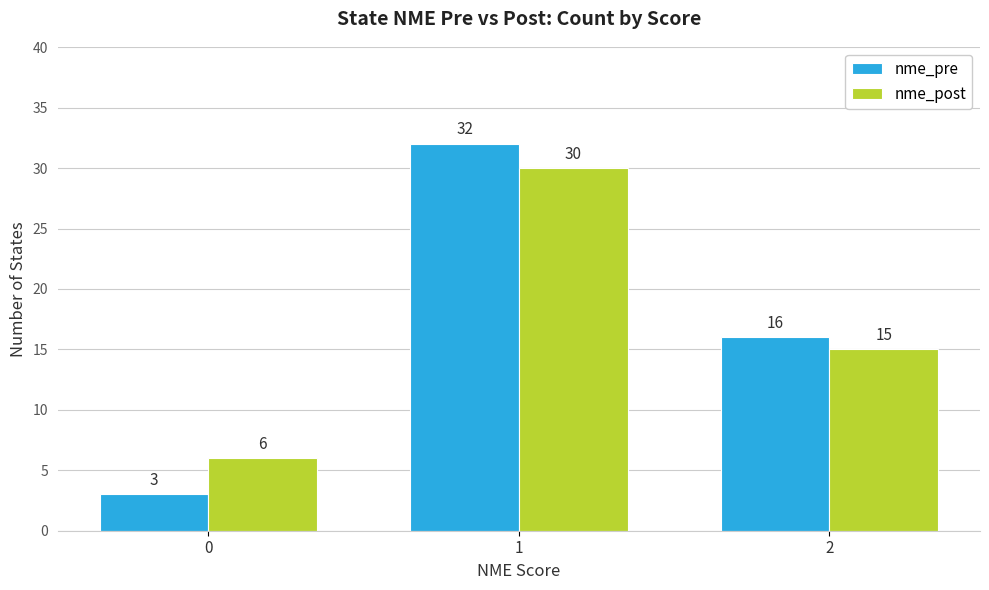

Reading right to left, what are all the values shown in this chart?

nme_pre: 16	32	3
nme_post: 15	30	6